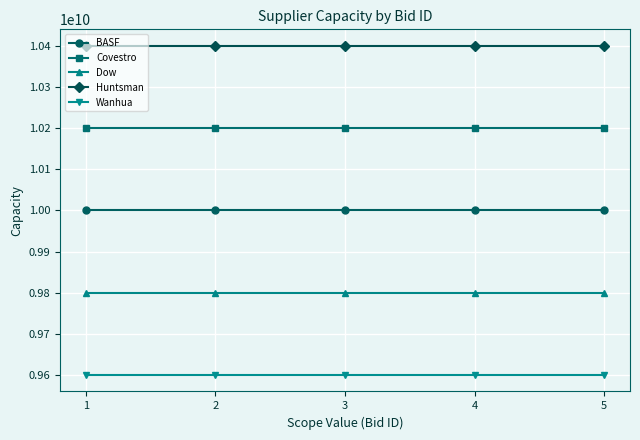

What is the spread (max minus min) of values at 3?

800000000